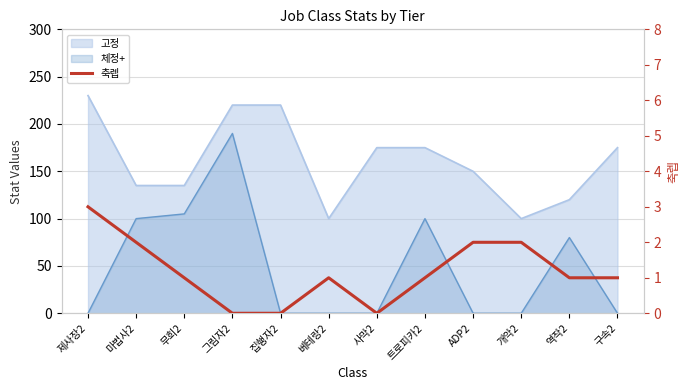

Where is the data nearest to the value 1?

무희2